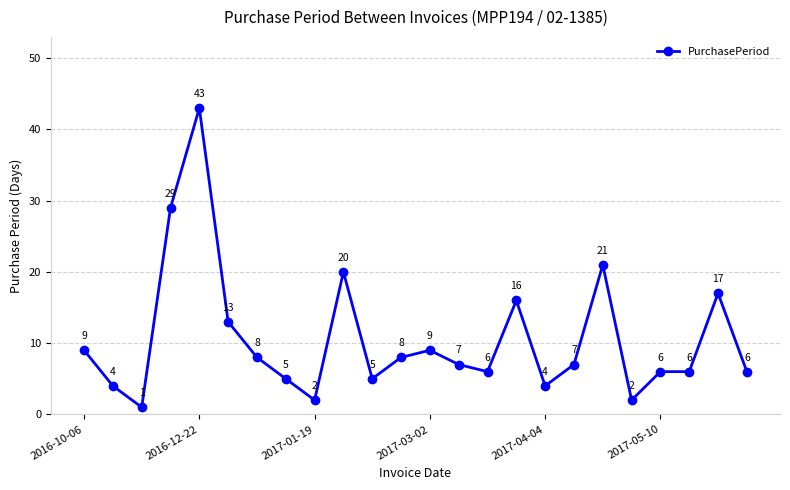

Reading left to right, list all the values displayed in this chart.

9	4	1	29	43	13	8	5	2	20	5	8	9	7	6	16	4	7	21	2	6	6	17	6